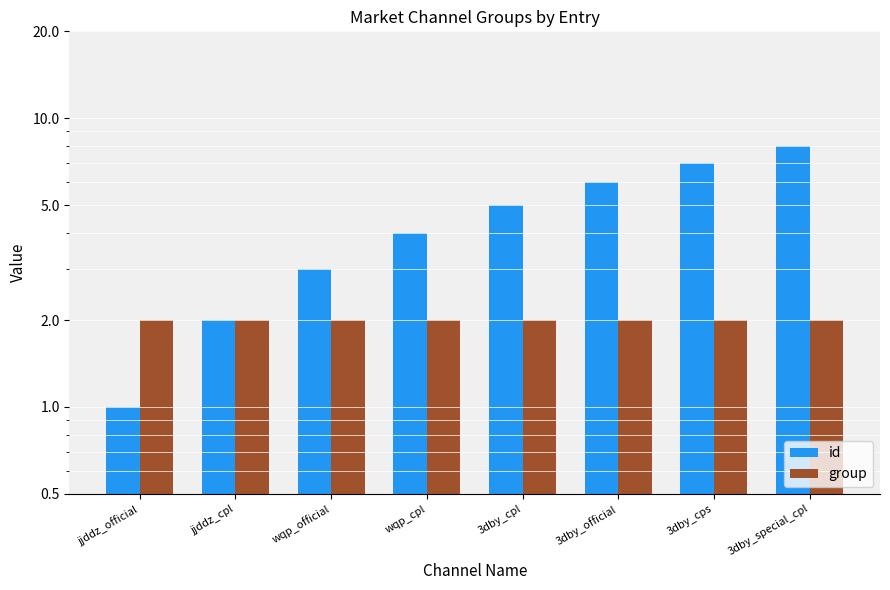

Rank the series by their maximum value, from lowest to highest.

group, id